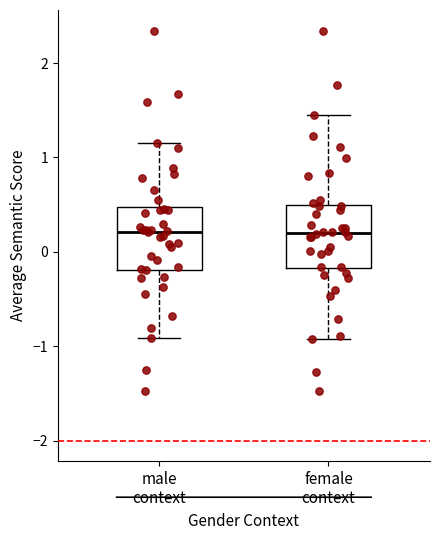

Where does the upper whisker of the box for male context end on the y-axis? The values are not printed on the chart, so give them approximately, as read against the axis.

1.2